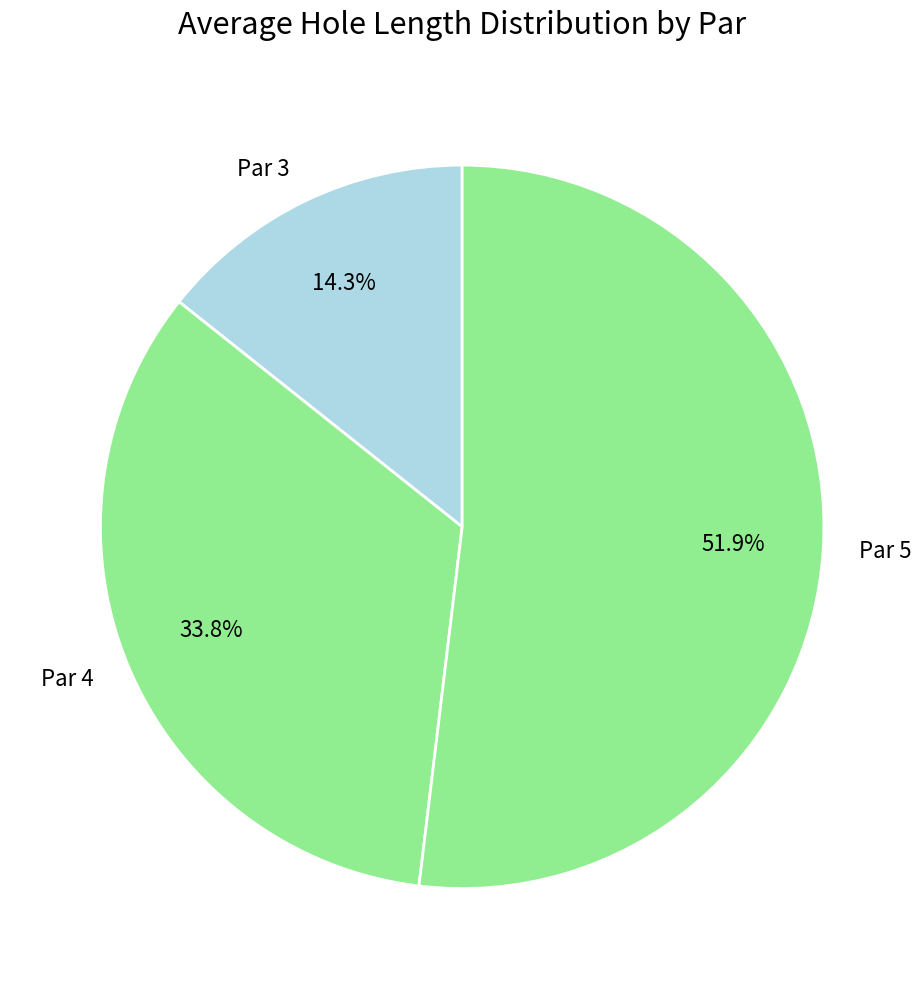

Which category accounts for the majority?

Par 5